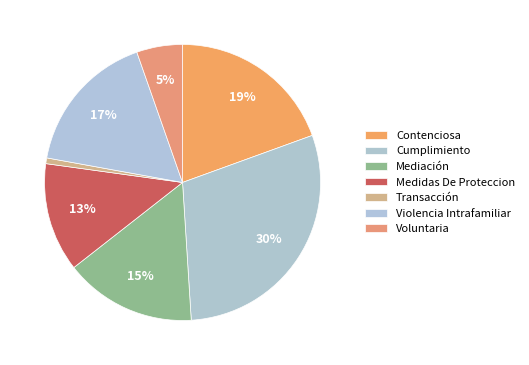

Is Violencia Intrafamiliar the majority of the pie?

No